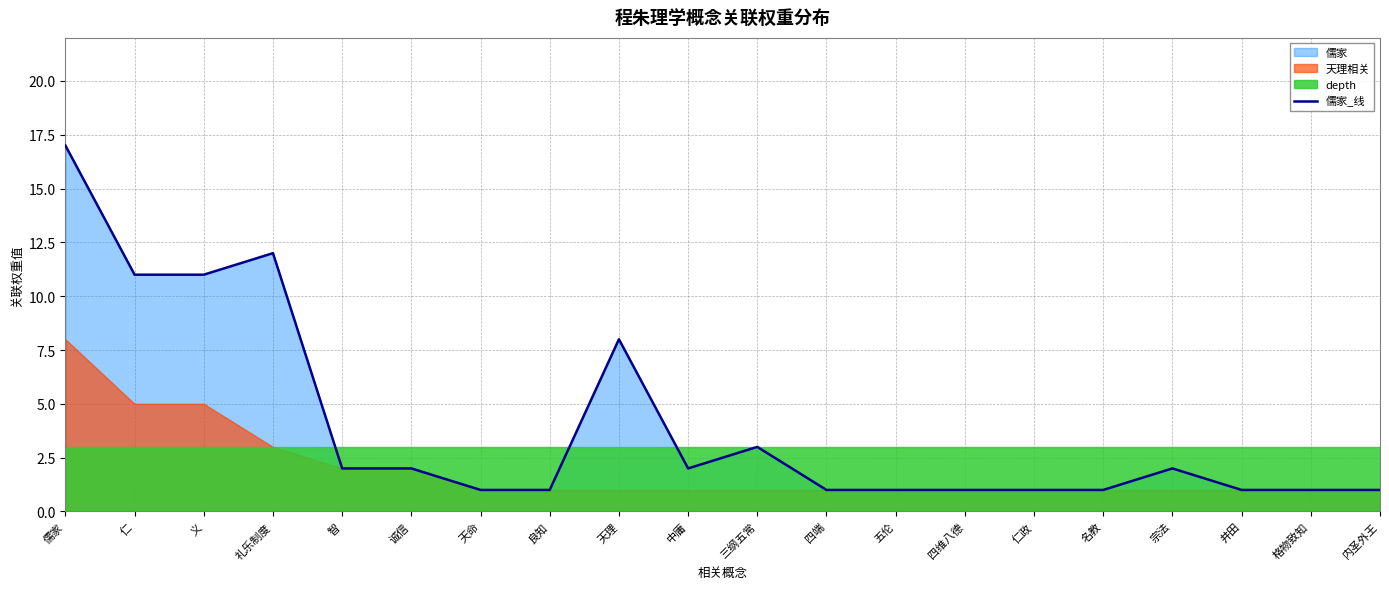

True or false: the data has more than 2 interior local peaks.

True